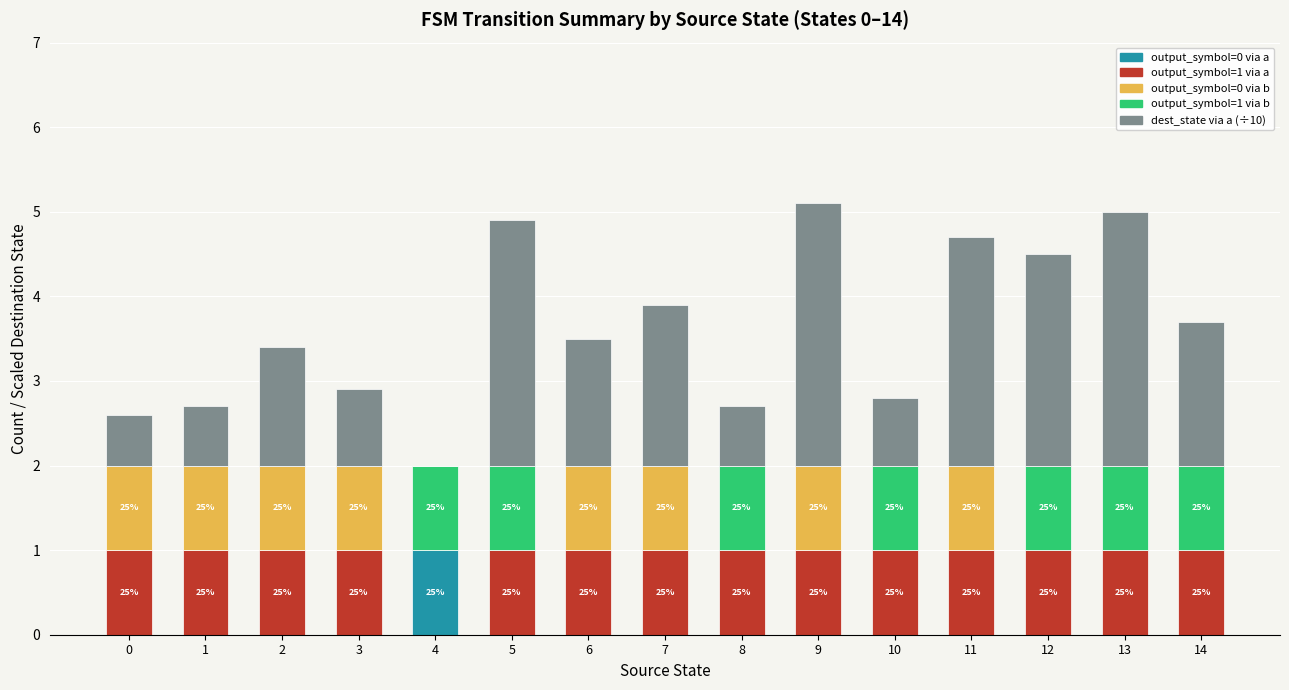

What is the total value across all series at 12?

4.5